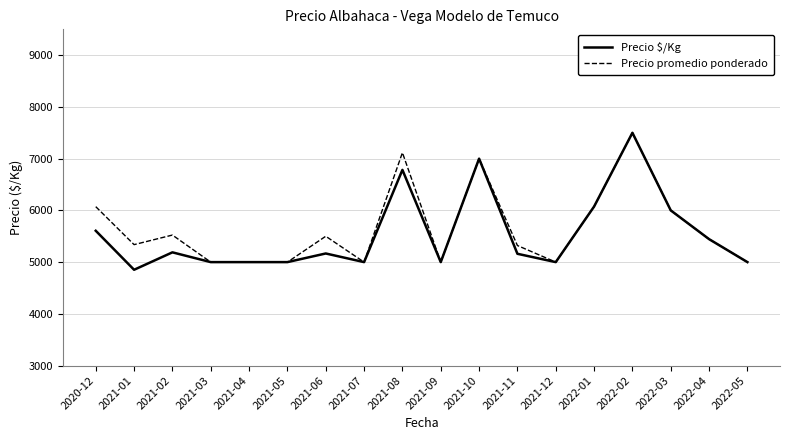

What is the spread (max minus min) of values at 2021-06?

333